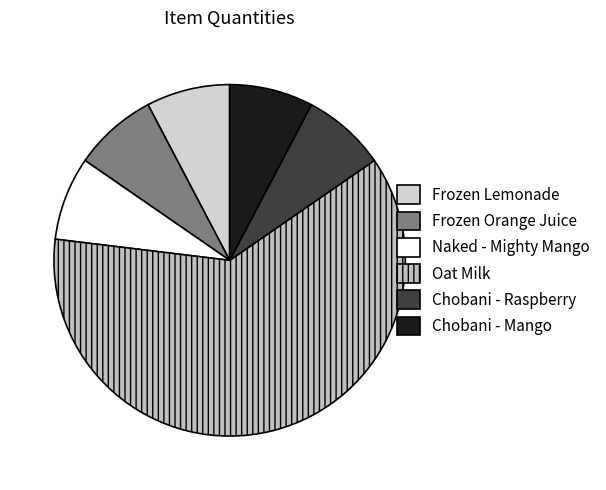

Which has a higher value, Oat Milk or Chobani - Mango?

Oat Milk